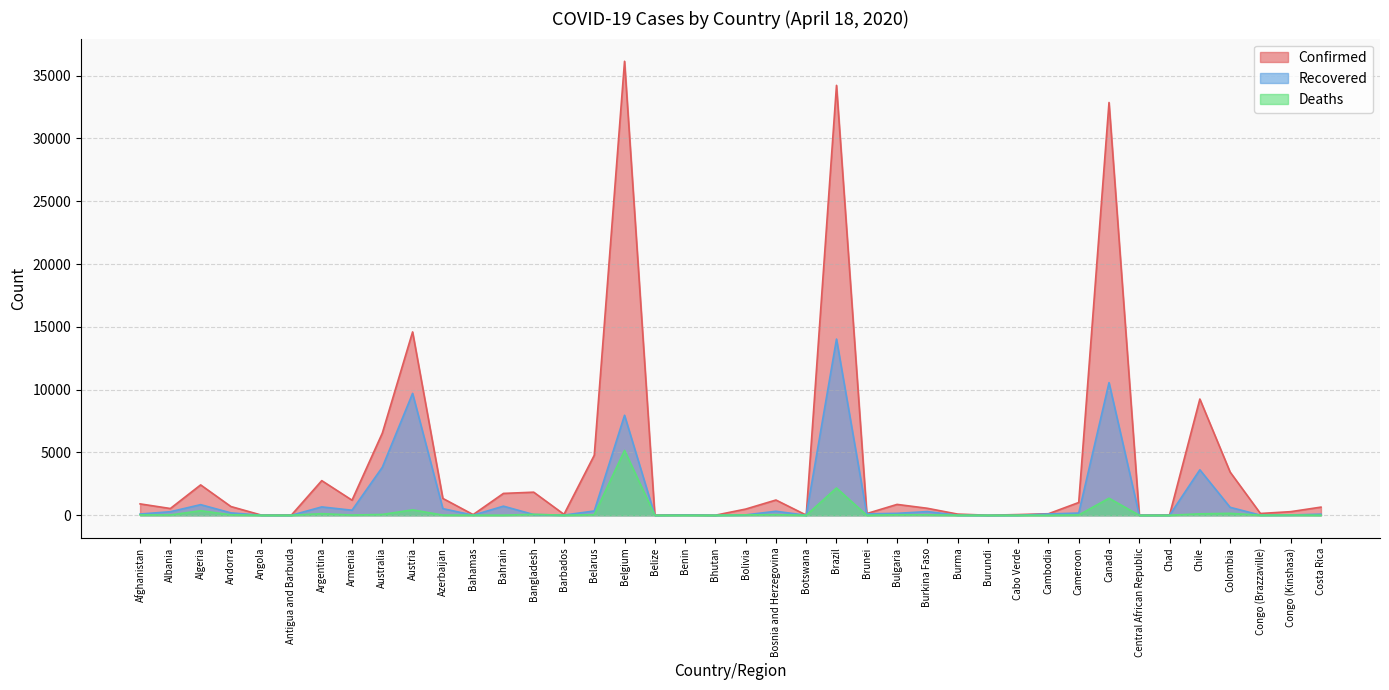

The value of Recovered at Central African Republic is 4. True or false?

True